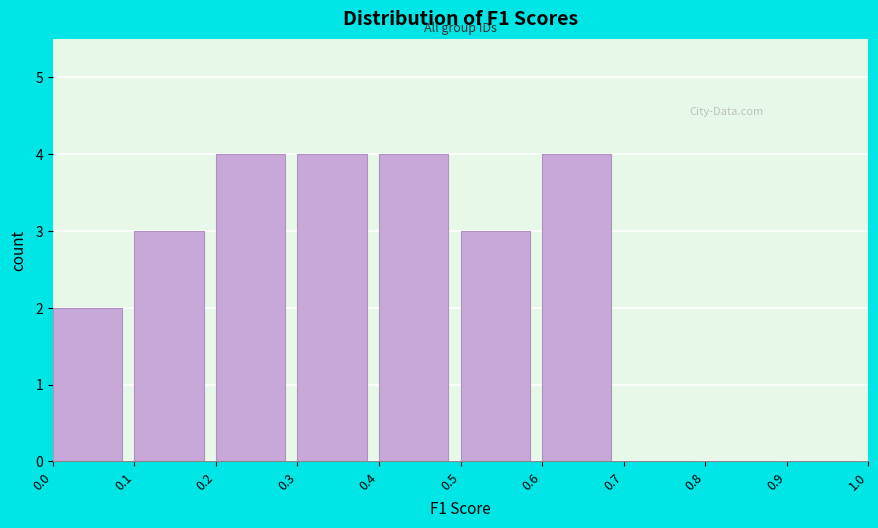

Reading left to right, list every bar in this chart as the range it spans on the x-axis followed by its height. The values are not printed on the chart, so give them approximately, as read against the axis.

0.0 to 0.1: 2
0.1 to 0.2: 3
0.2 to 0.3: 4
0.3 to 0.4: 4
0.4 to 0.5: 4
0.5 to 0.6: 3
0.6 to 0.7: 4
0.7 to 0.8: 0
0.8 to 0.9: 0
0.9 to 1.0: 0